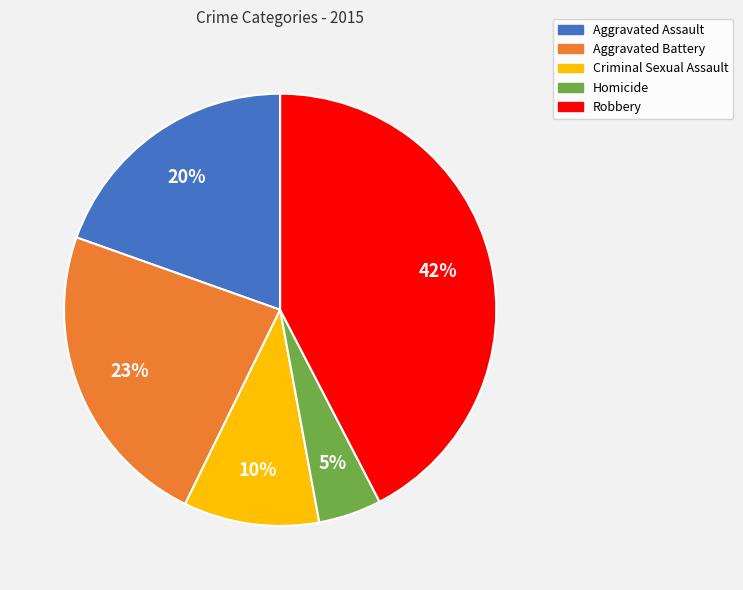

Between Aggravated Assault and Homicide, which is larger?

Aggravated Assault